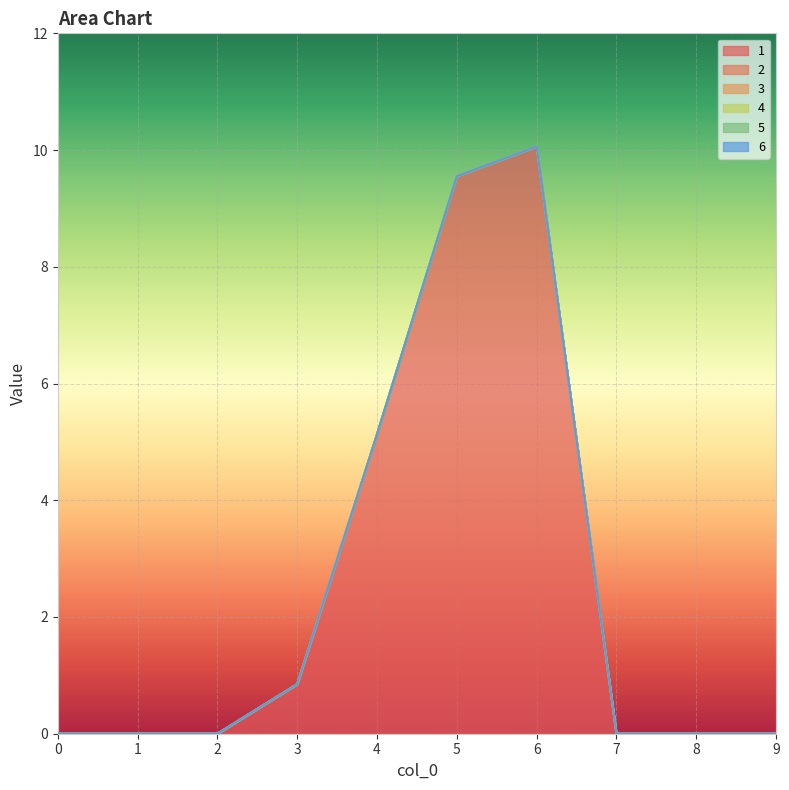

Which category has the highest value across all series?

6